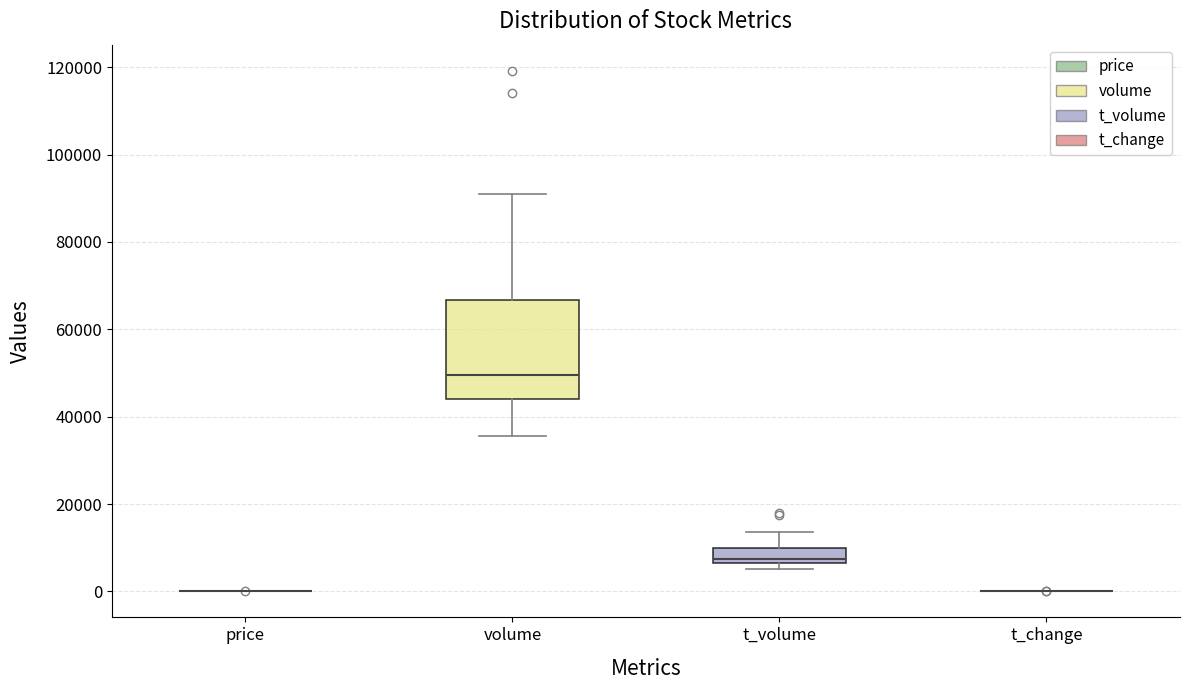

Comparing the boxes themselves (not the whiskers), which one is the tallest?

volume